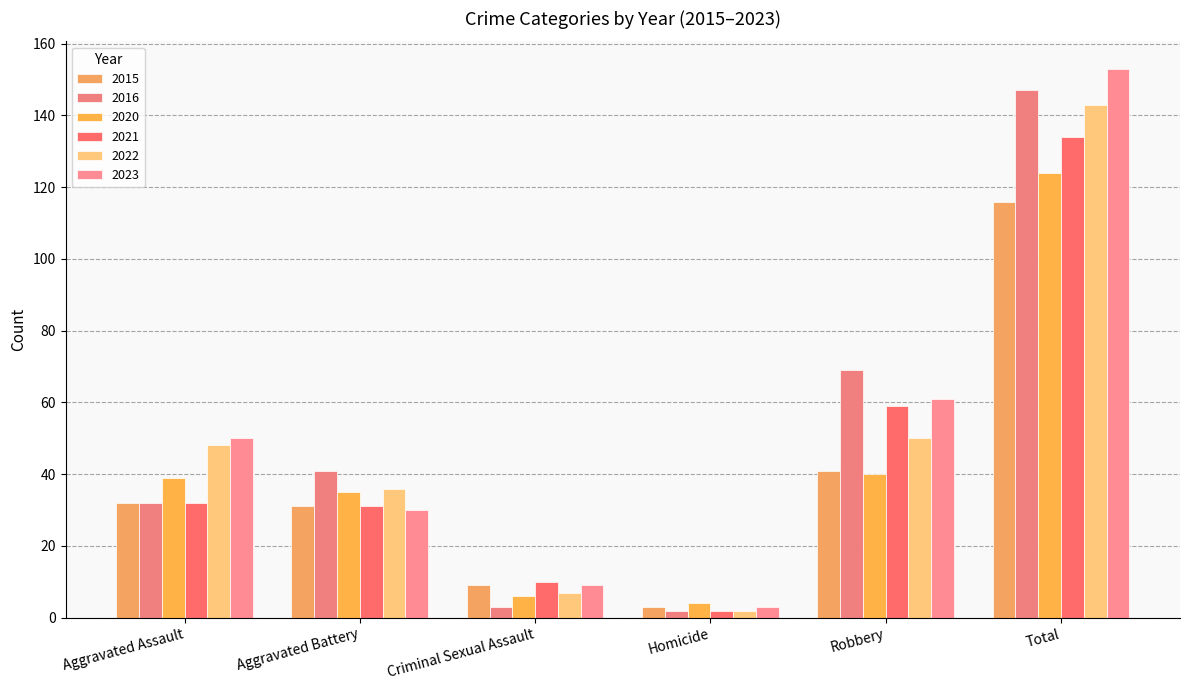

What is the maximum value shown in the chart?

153